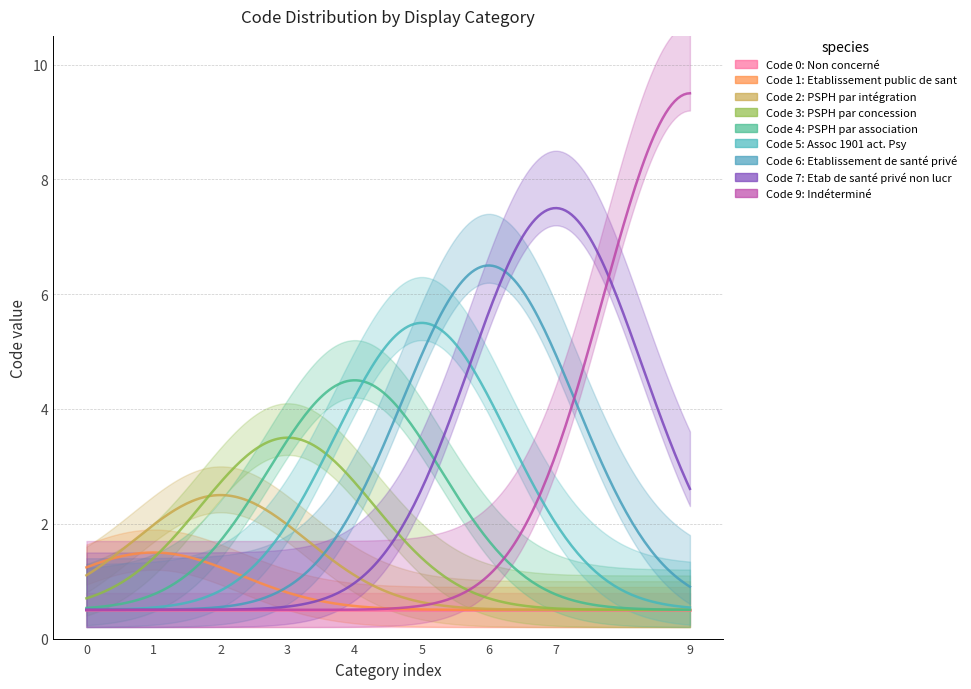

At which label is the value closest to 4?

4